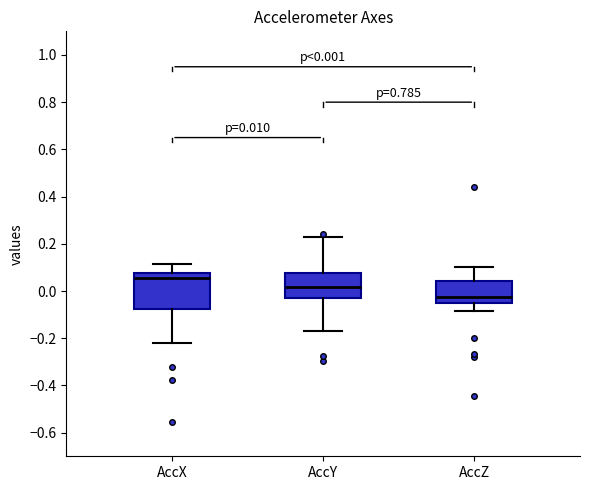

Which box's median line is the lowest?

AccZ